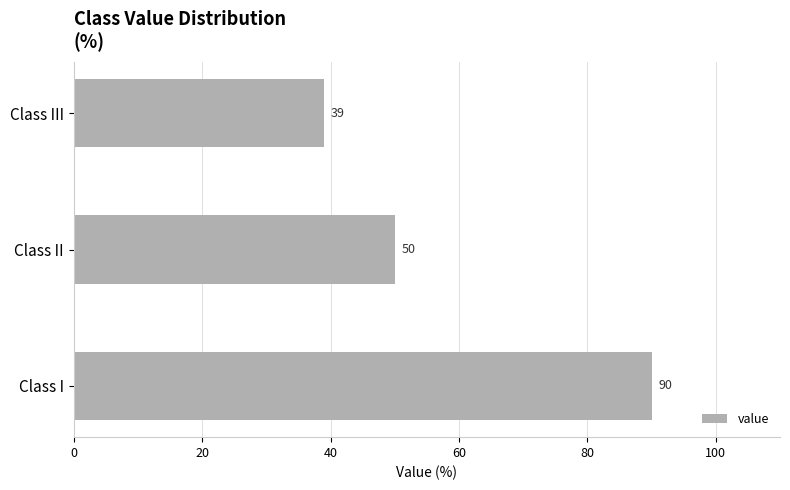

How many bars are there in total?

3